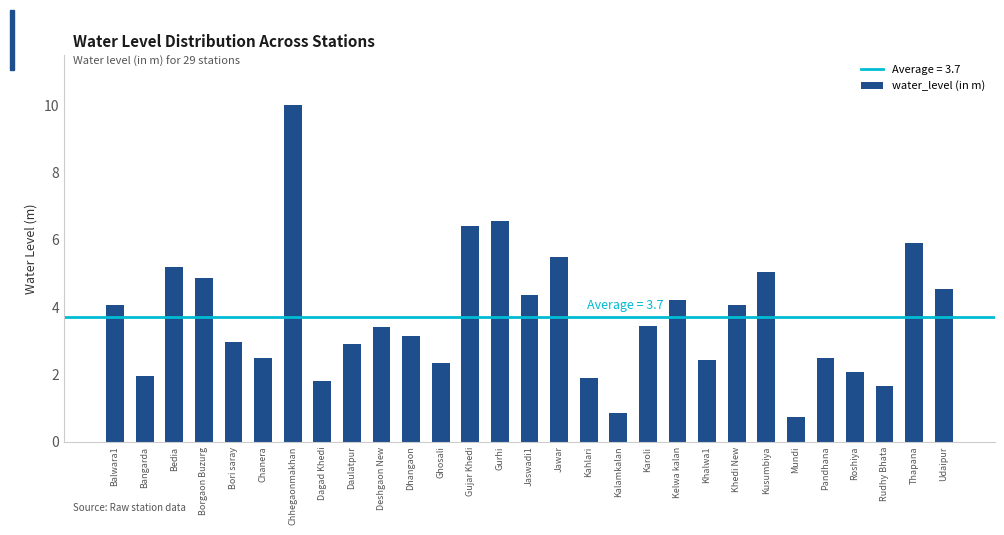

What value does the data have at Chhegaonmakhan?

10.0